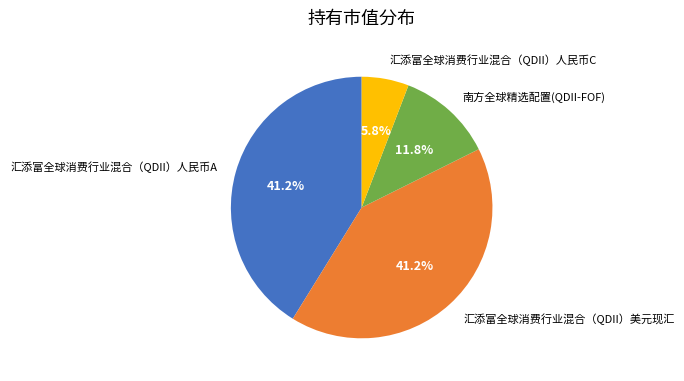

Is 南方全球精选配置(QDII-FOF) the majority of the pie?

No